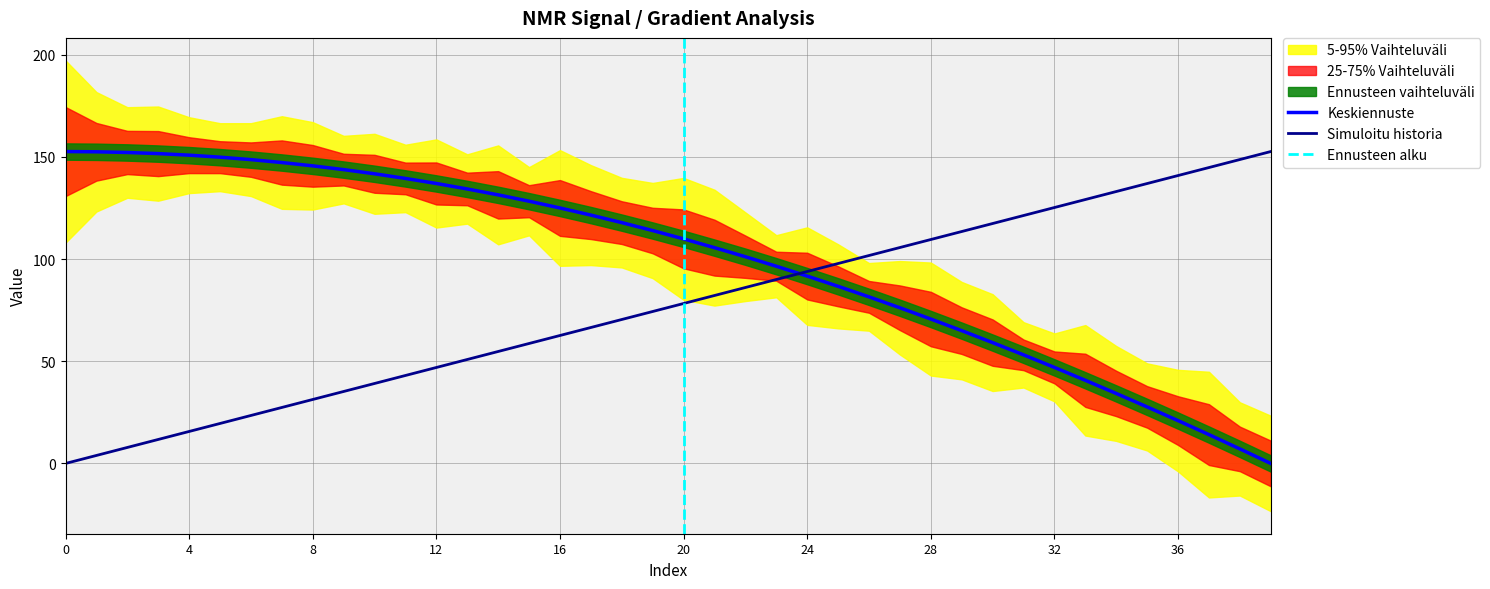

At which label does Gradient first exceed 78?

20